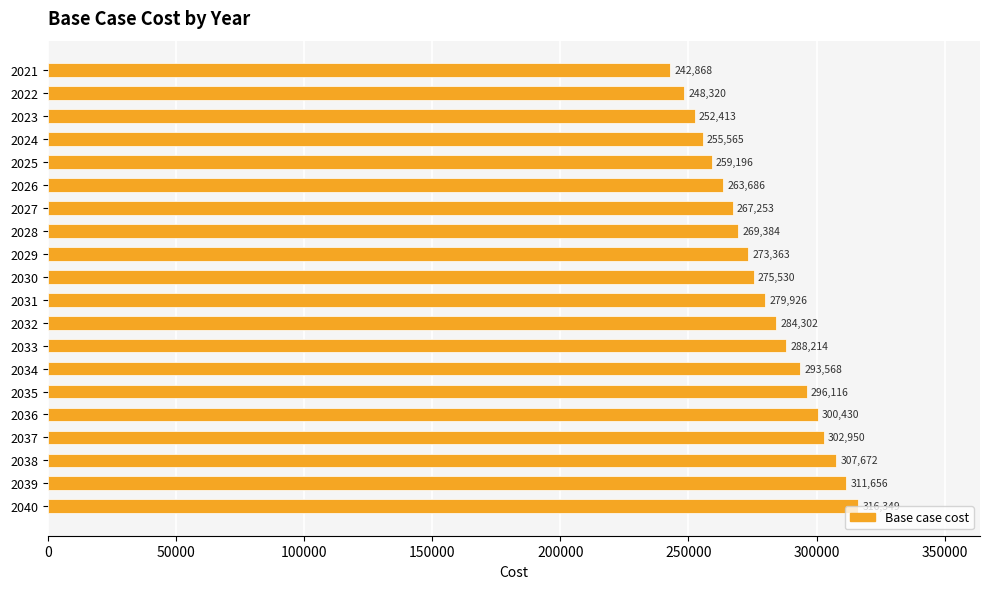

True or false: the data shows 269384.0 at 2028.

True